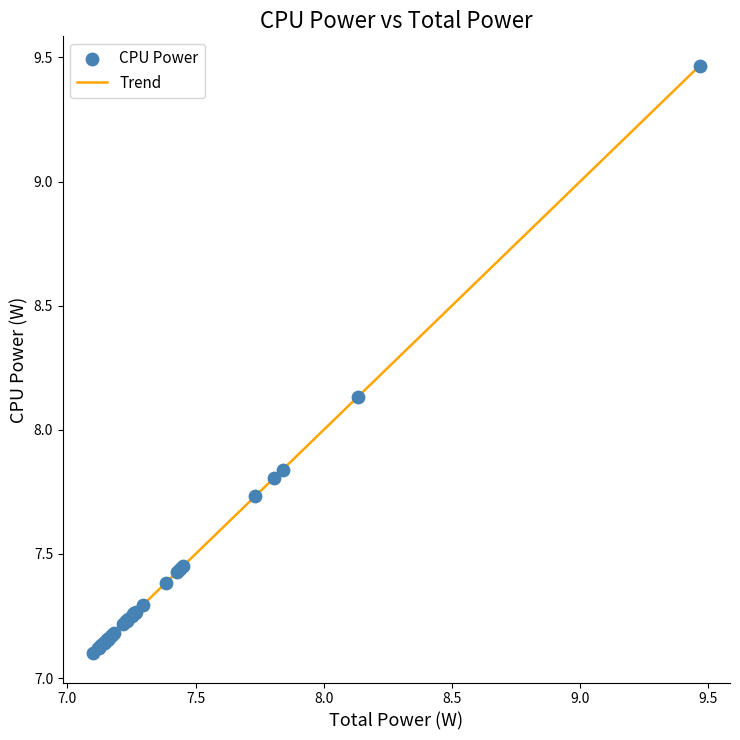

What is the difference between the maximum and minimum values?

2.4